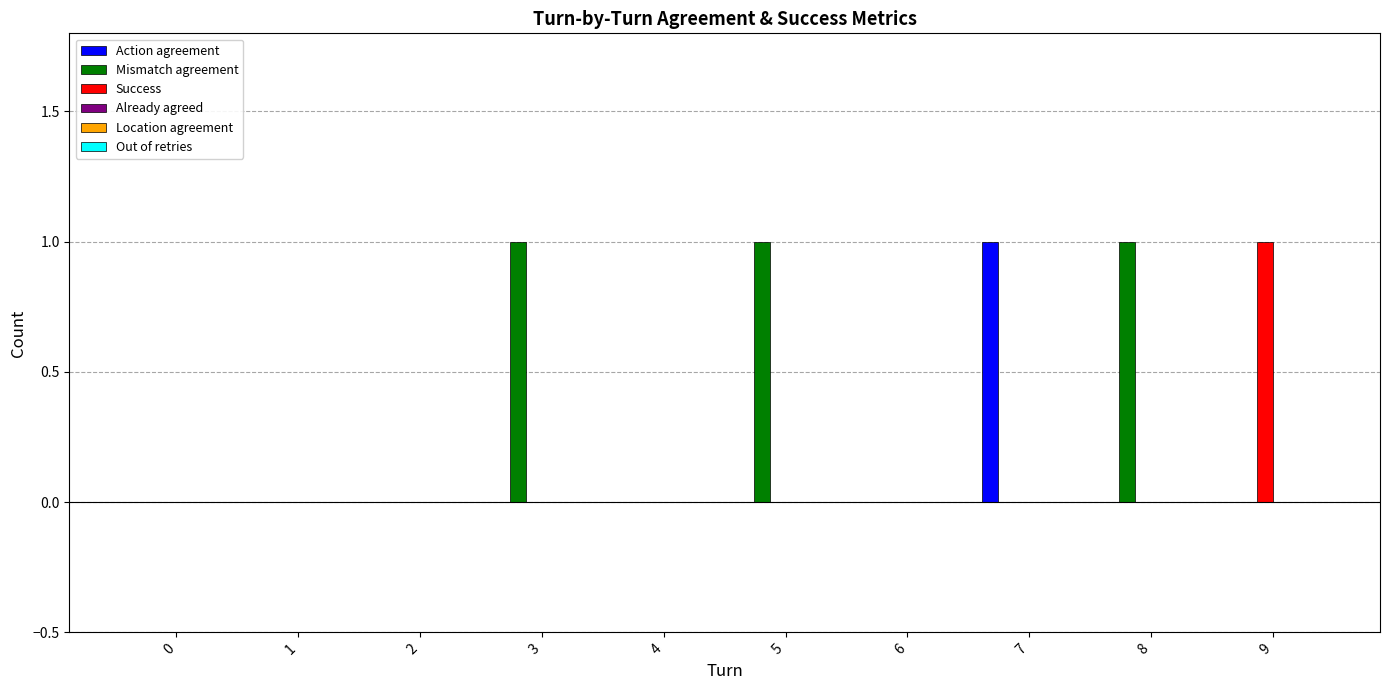

Reading left to right, extract all data points from this chart.

Action agreement: 0=0	1=0	2=0	3=0	4=0	5=0	6=0	7=1	8=0	9=0
Mismatch agreement: 0=0	1=0	2=0	3=1	4=0	5=1	6=0	7=0	8=1	9=0
Success: 0=0	1=0	2=0	3=0	4=0	5=0	6=0	7=0	8=0	9=1